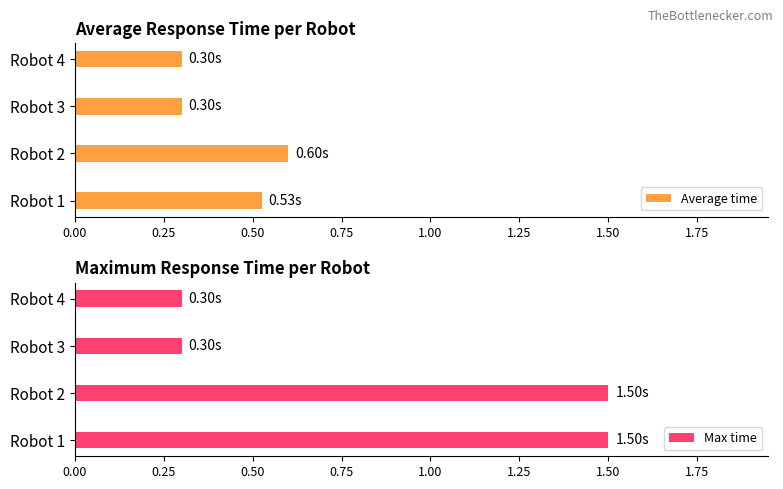

Count the number of data series in this chart.

2